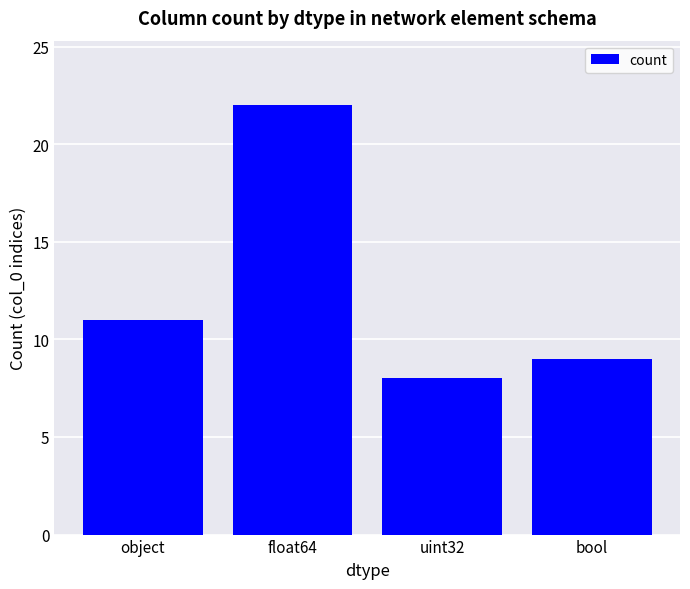

Reading left to right, transcribe all the data shown in this chart.

object=11	float64=22	uint32=8	bool=9